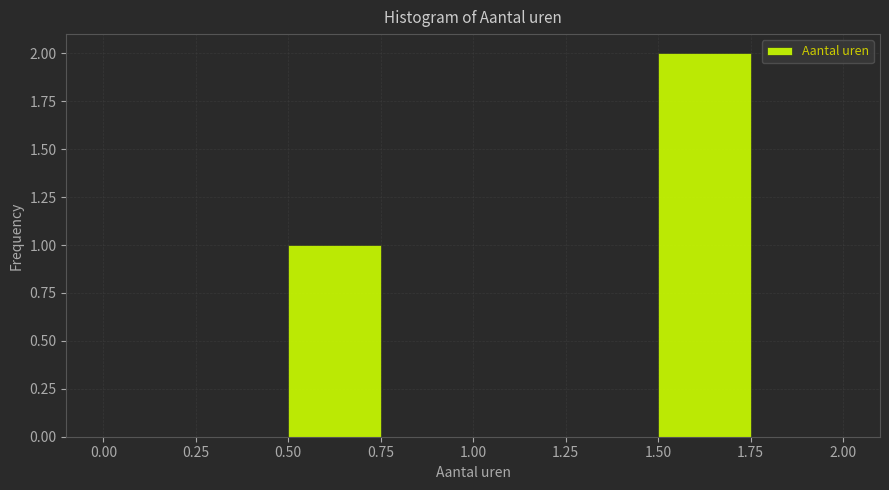

Reading left to right, list every bar in this chart as the range it spans on the x-axis followed by its height. The values are not printed on the chart, so give them approximately, as read against the axis.

0.00 to 0.25: 0
0.25 to 0.50: 0
0.50 to 0.75: 1
0.75 to 1.00: 0
1.00 to 1.25: 0
1.25 to 1.50: 0
1.50 to 1.75: 2
1.75 to 2.00: 0